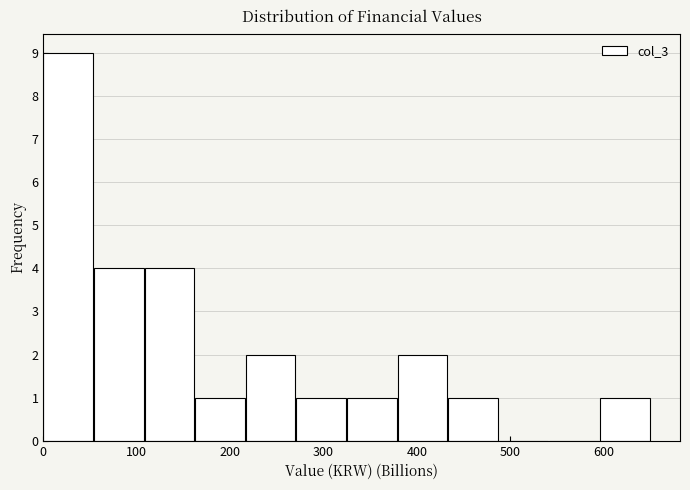

Over which range of the x-axis is the bar tallest?

0 to 50